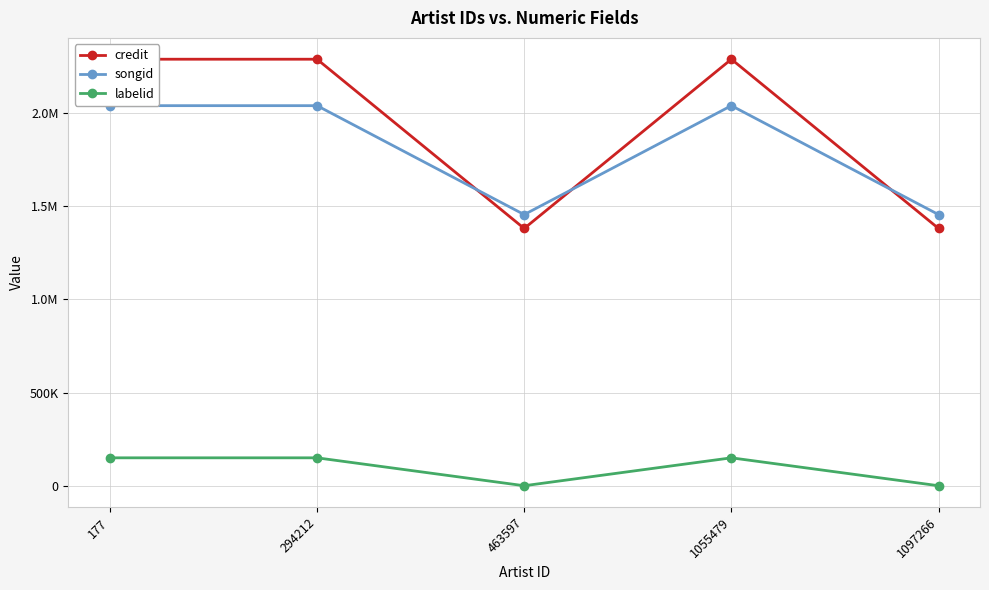

What is the approximate value of songid at 294212?

2038514